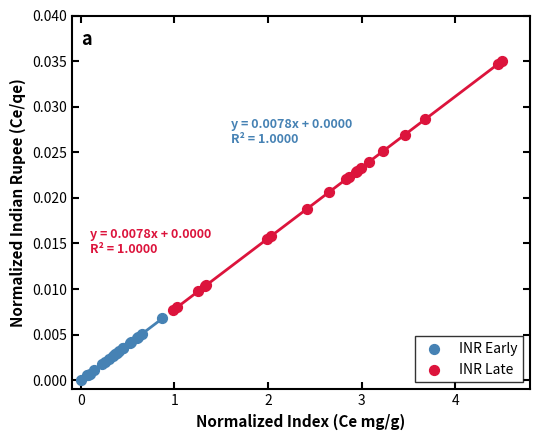

Which series reaches the minimum Y coordinate?

INR Early